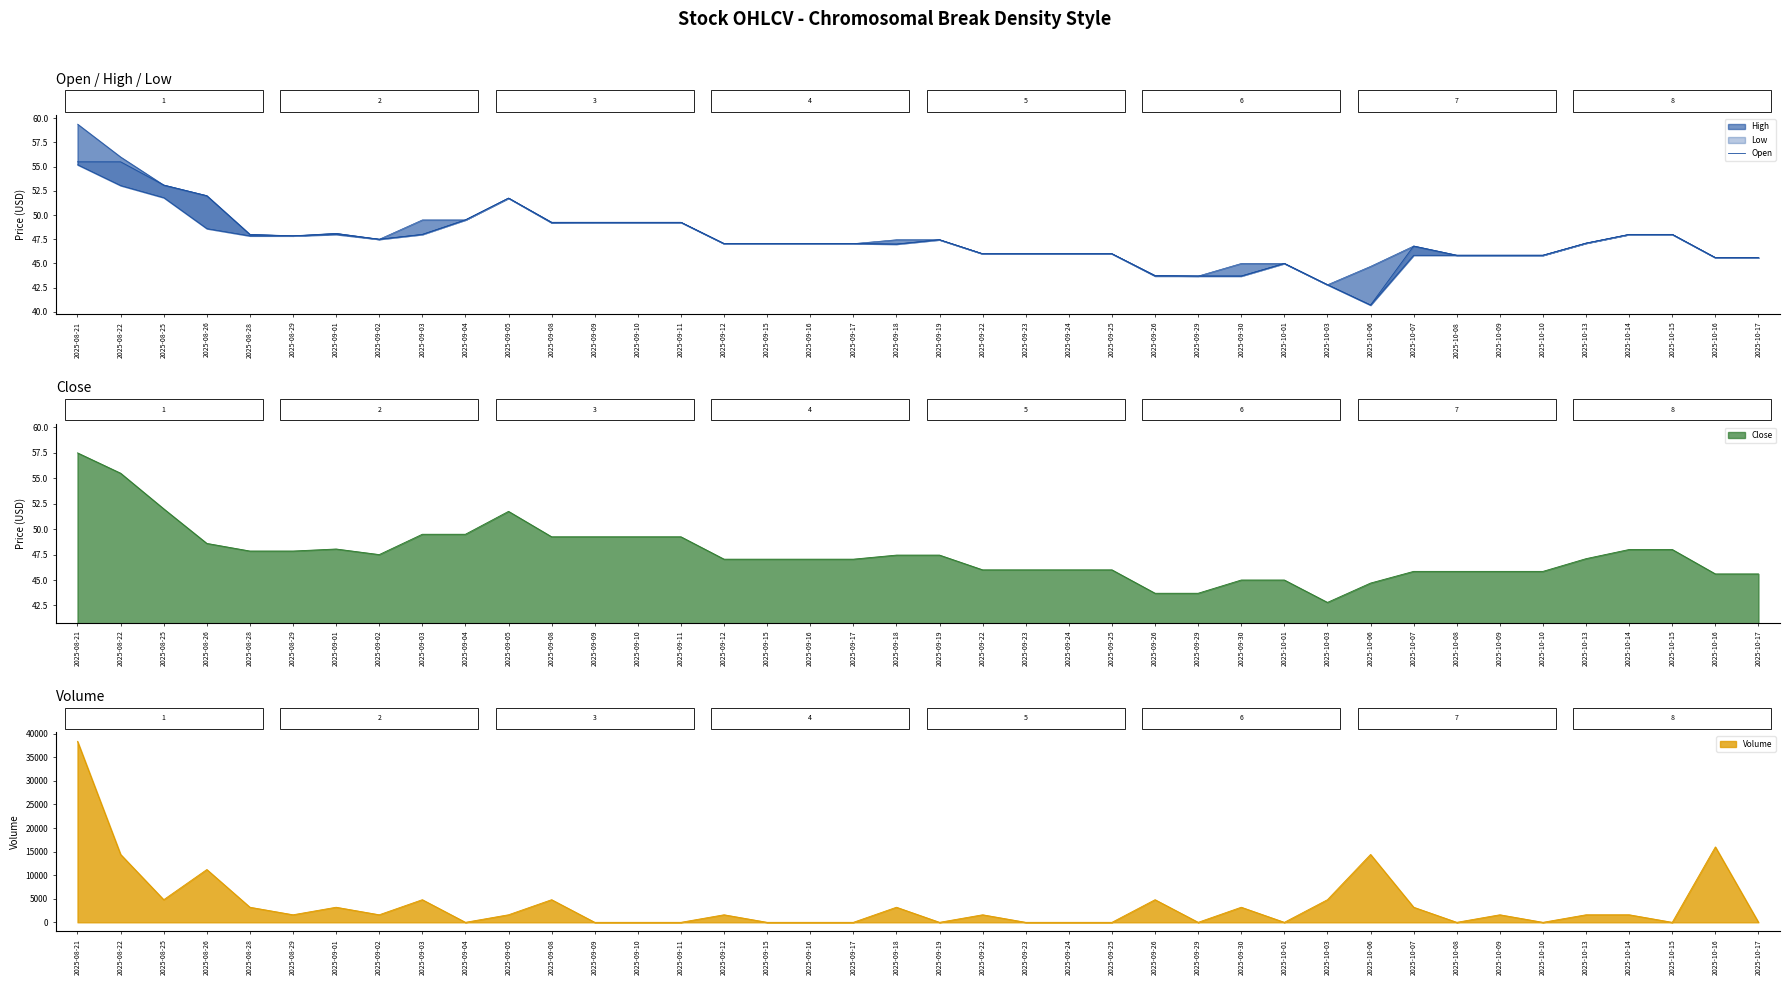

Approximately how many times larger is the value at 2025-09-03 compared to 2025-09-18?

1.0